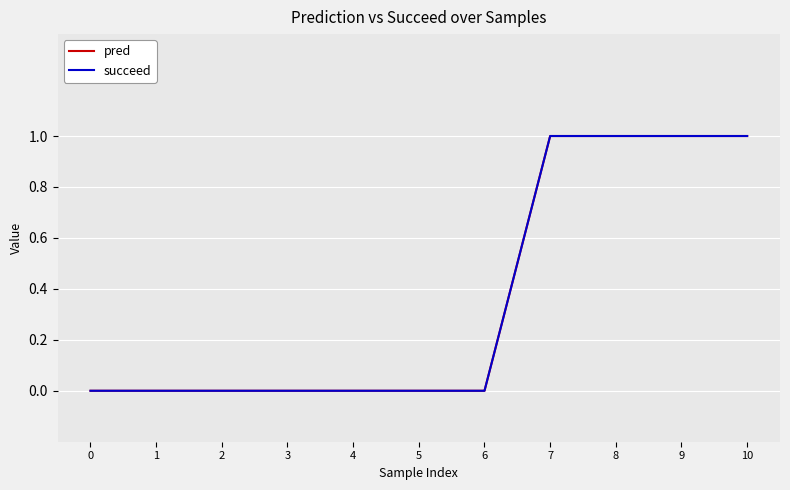

Which series has the widest spread of values?

pred